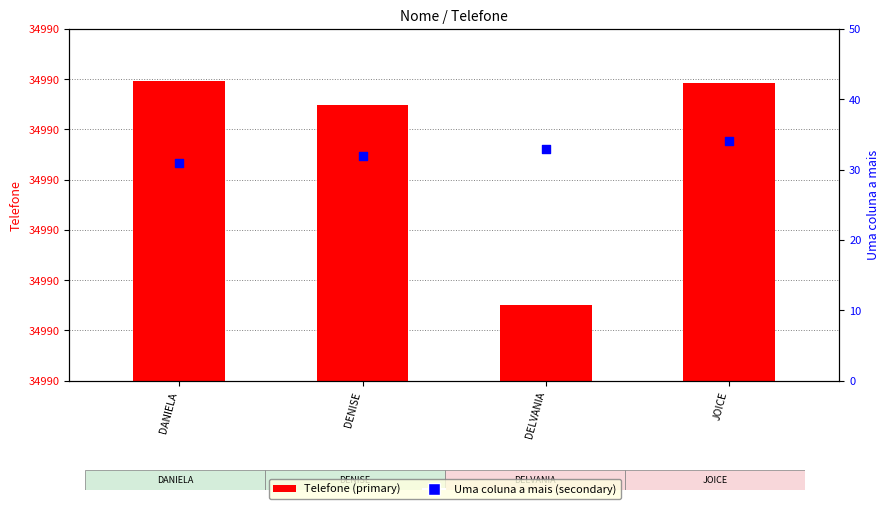

Which series contains the highest Y value?

Telefone